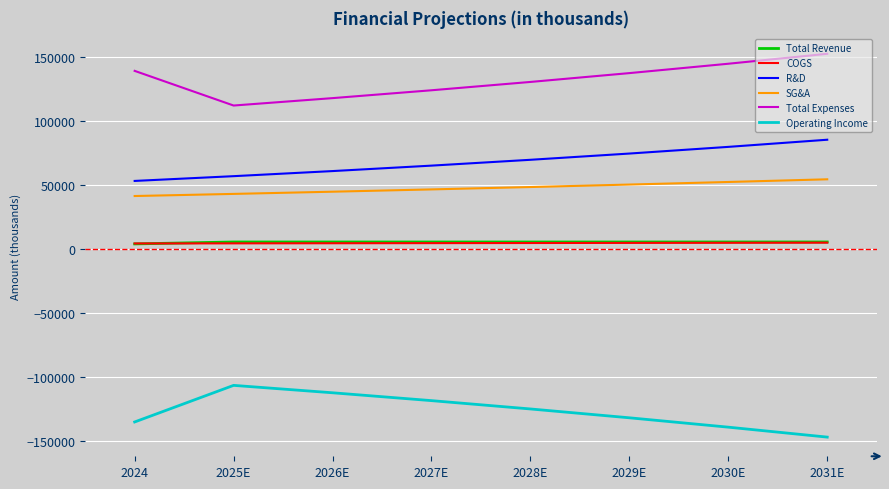

Which series has the largest total across all categories?

Total Expenses